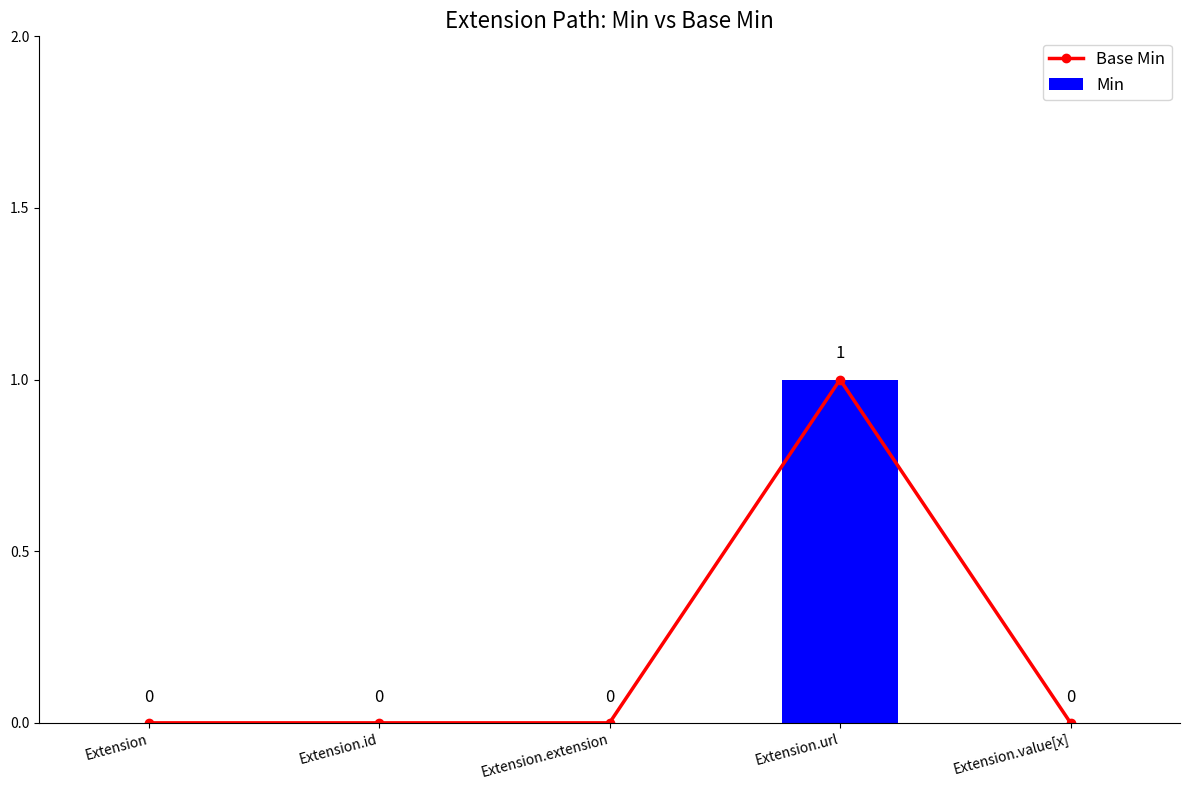

Does the chart contain any negative values?

No